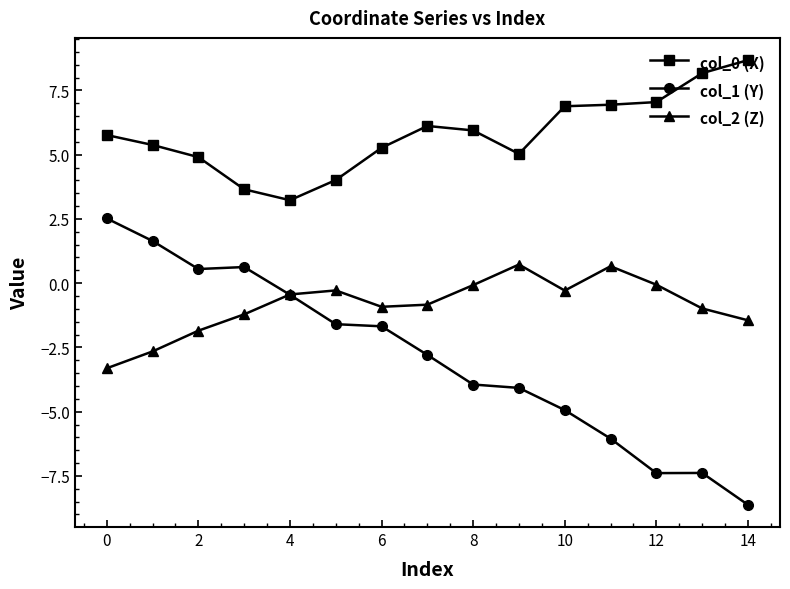

What is the value of the col_2 (Z) point at the 2nd from the left?

-2.7